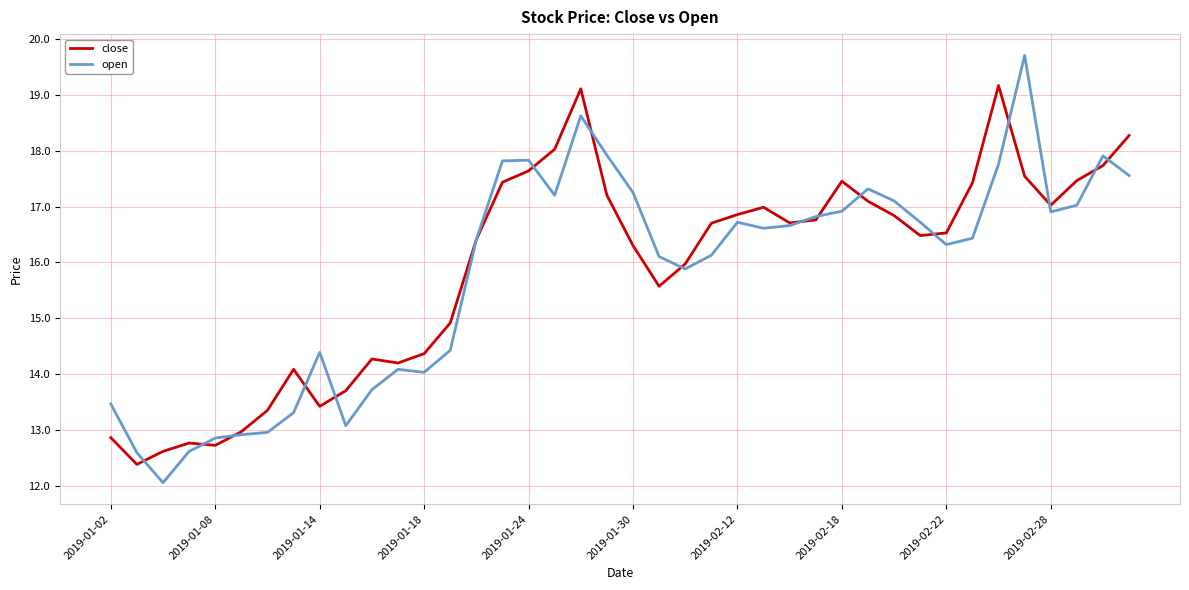

Does the chart have visible grid lines?

Yes